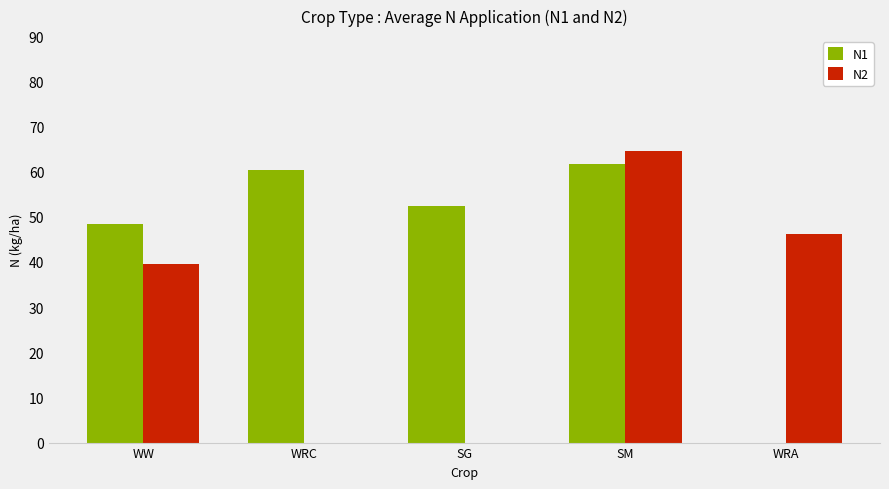

Where is N1 nearest to the value 30?

WW